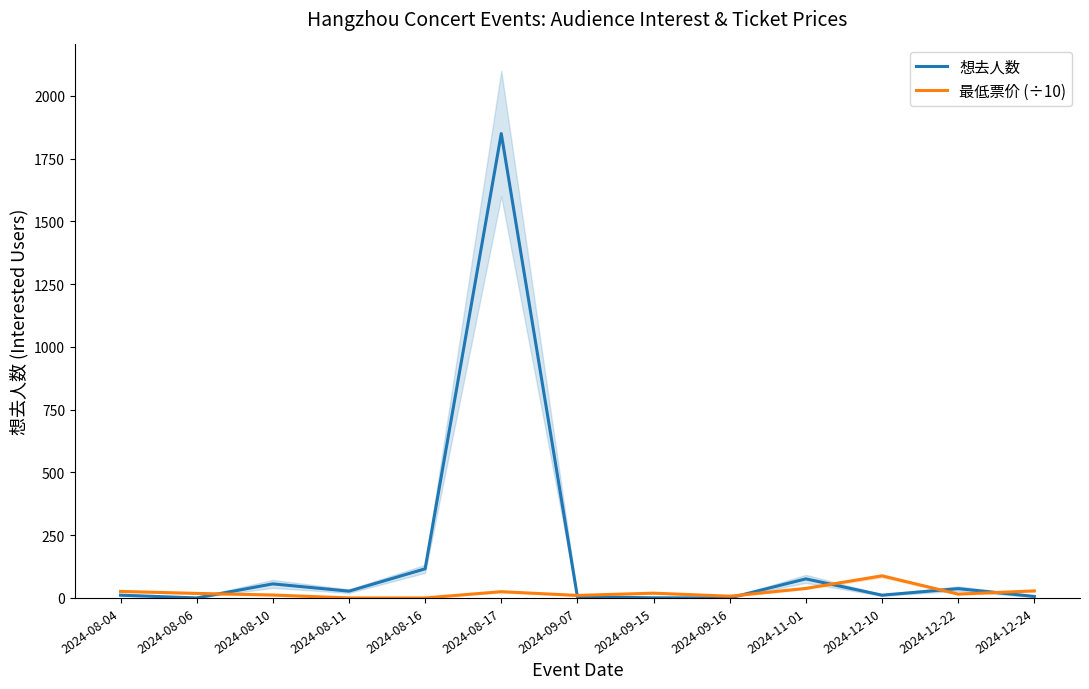

At which label does 最低票价 (÷10) reach its peak?

2024-12-10